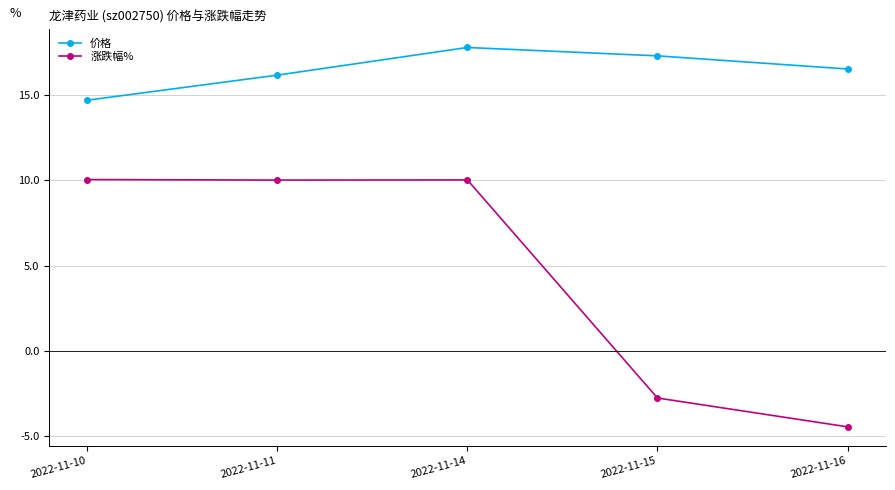

What is the sum of the 涨跌幅% values at 2022-11-14 and 2022-11-16?

5.6